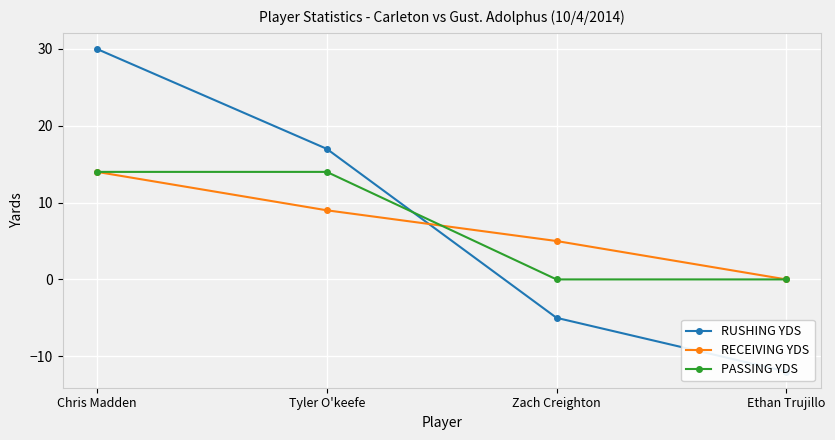

What is the smallest value displayed?

-12